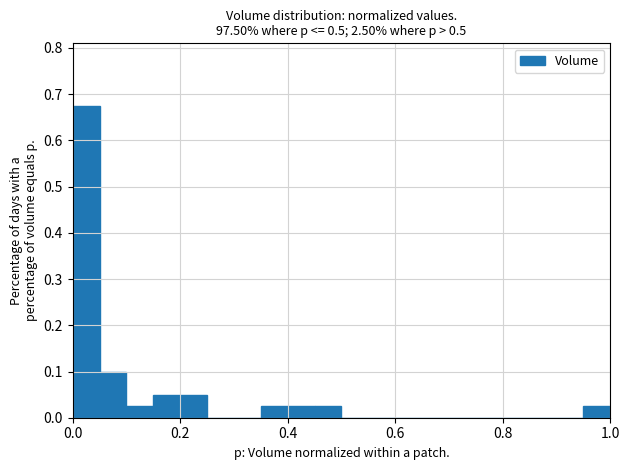

Read against the x-axis, roughly where is the centre of the tallest bar?

0.02